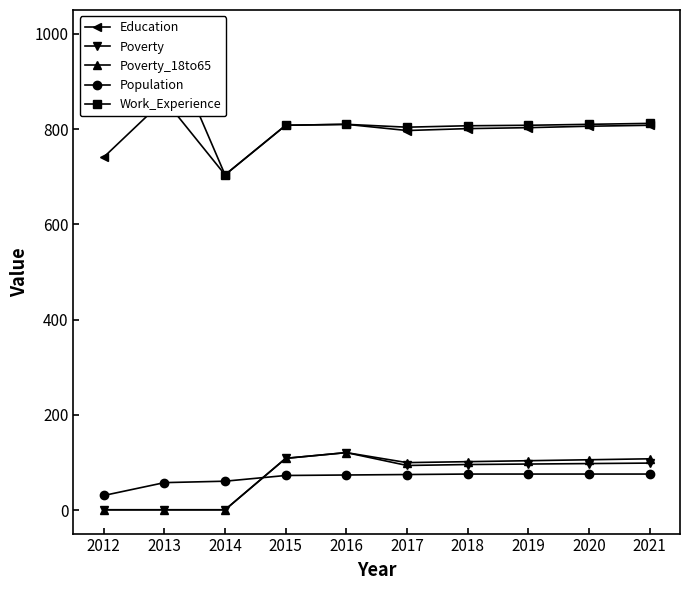

Where does the Poverty_18to65 series first go above 104?

2015